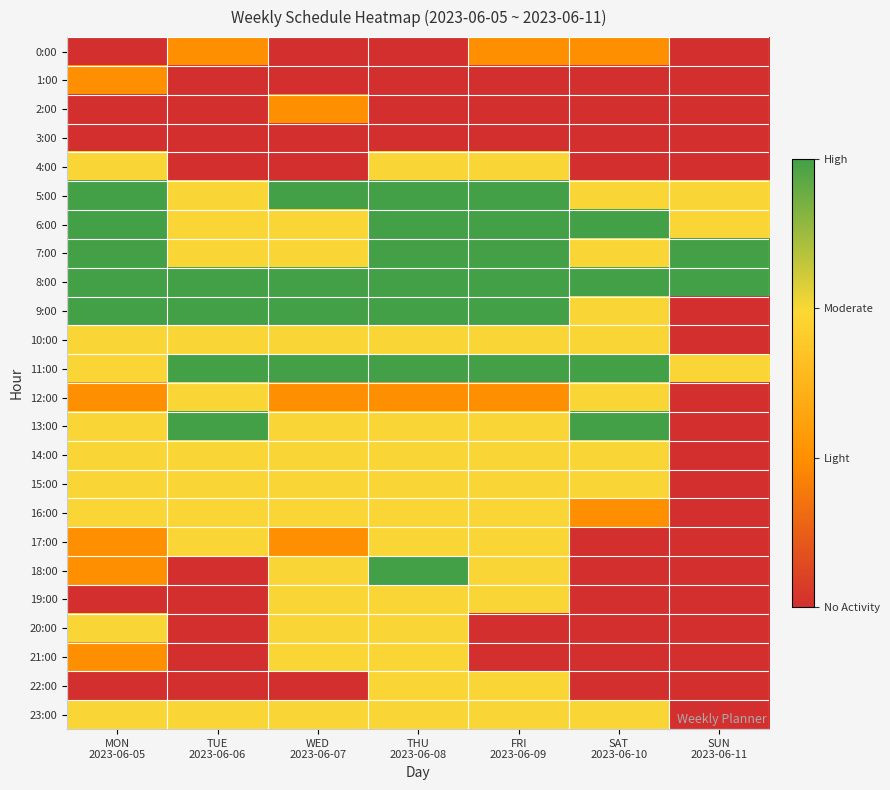

At how many categories does at least one series exceed 1?

7